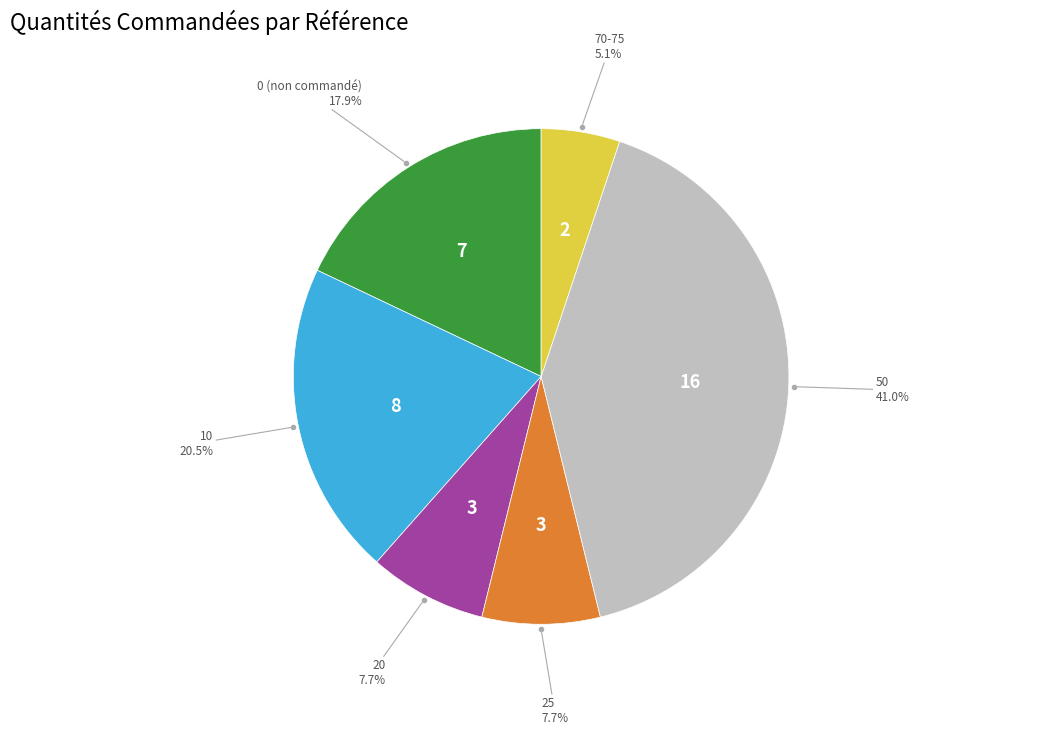

Does any single category account for the majority?

No